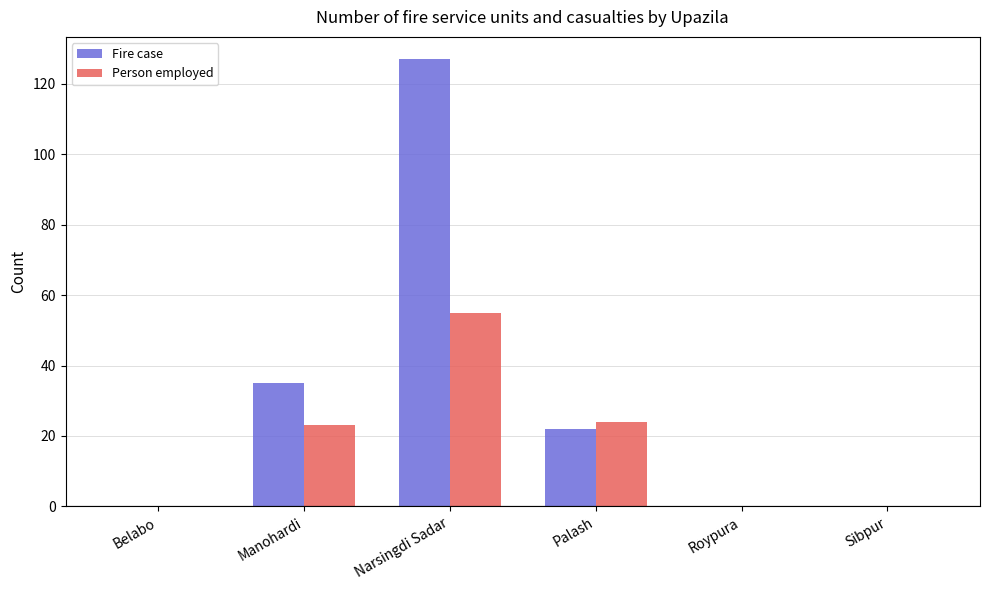

Which label corresponds to the largest value in the chart?

Narsingdi Sadar